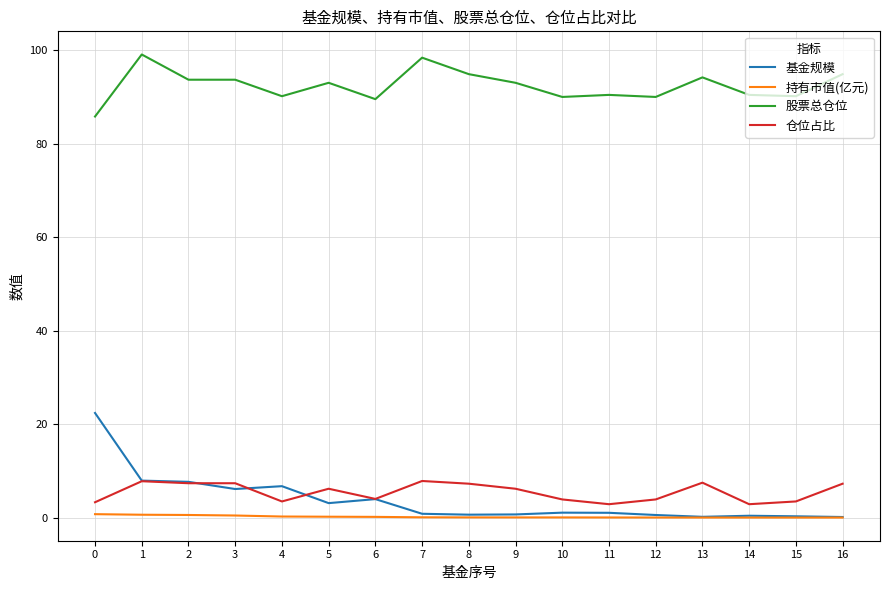

How many values in the 仓位占比 series are below 6?

8